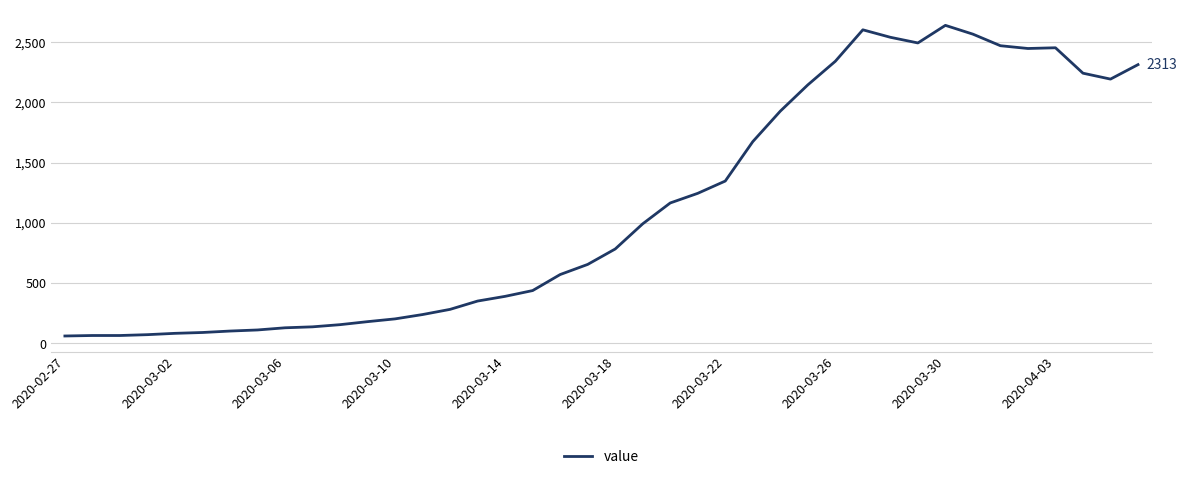

What is the difference between the maximum and minimum values?

2578